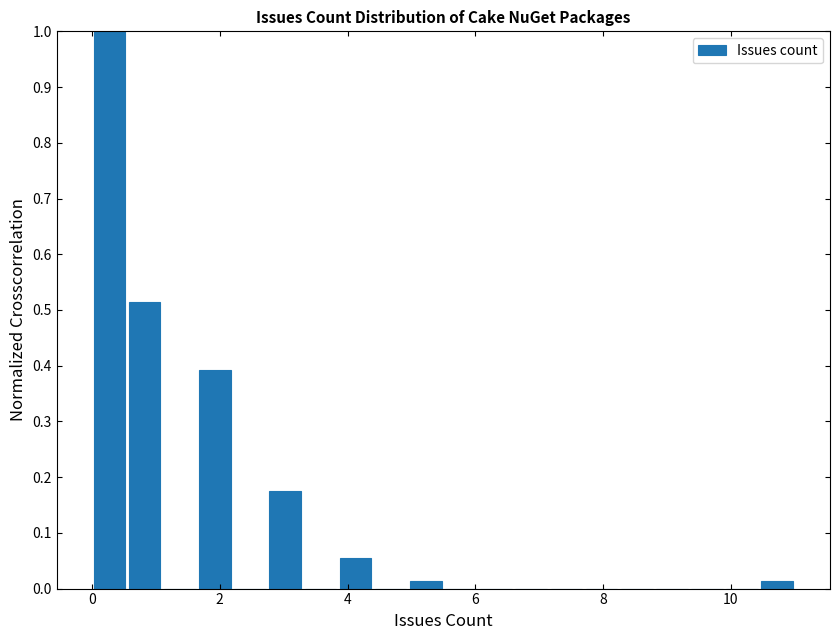

Read against the x-axis, roughly where is the centre of the tallest bar?

0.2